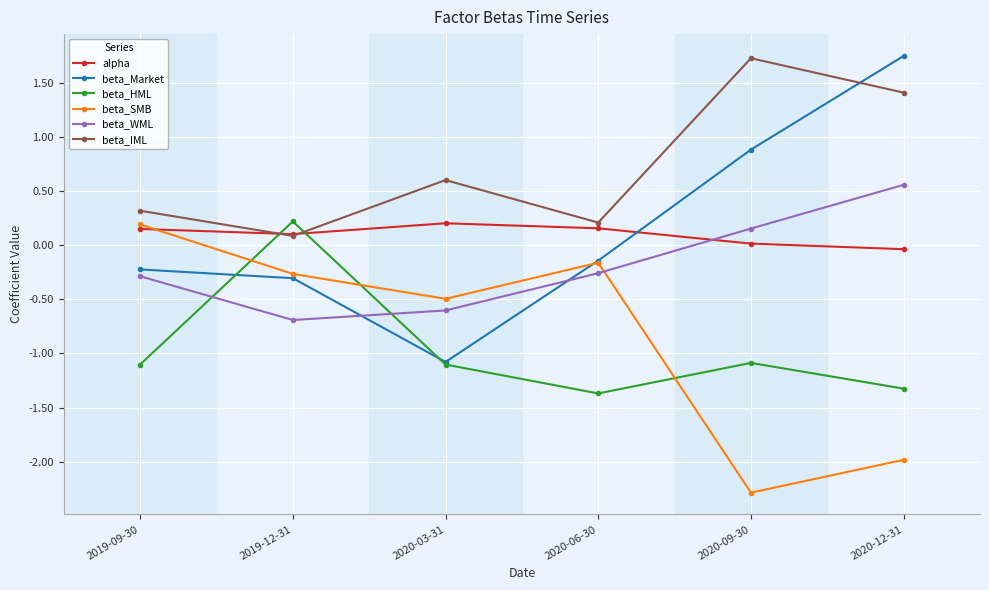

In beta_HML, how many points are higher than both neighbors (excluding endpoints)?

2